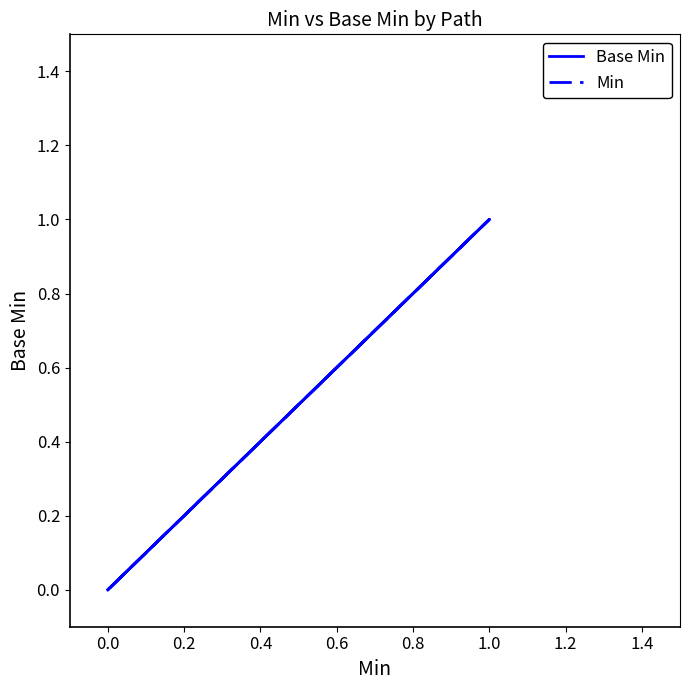

What is the greatest value displayed?

1